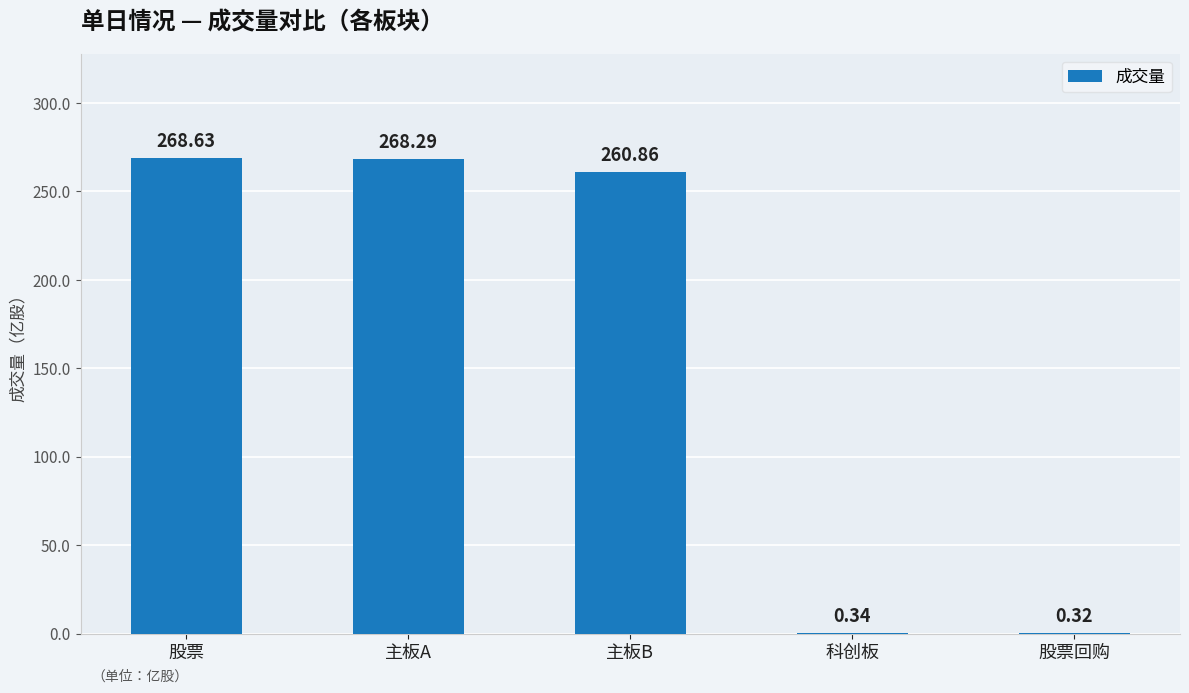

At which category does the chart reach its peak across all series?

股票